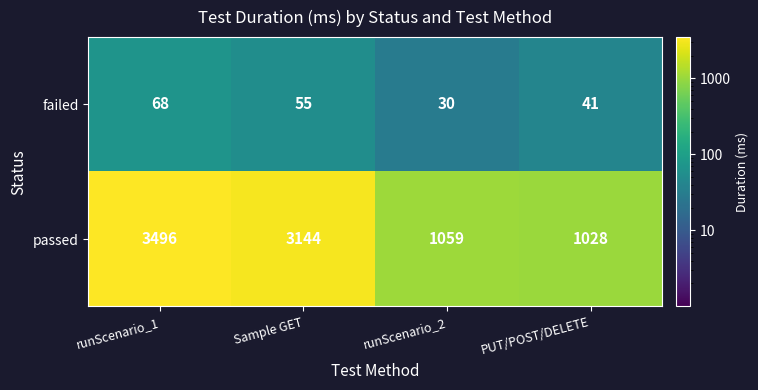

How many failed values are between 41 and 68?

3